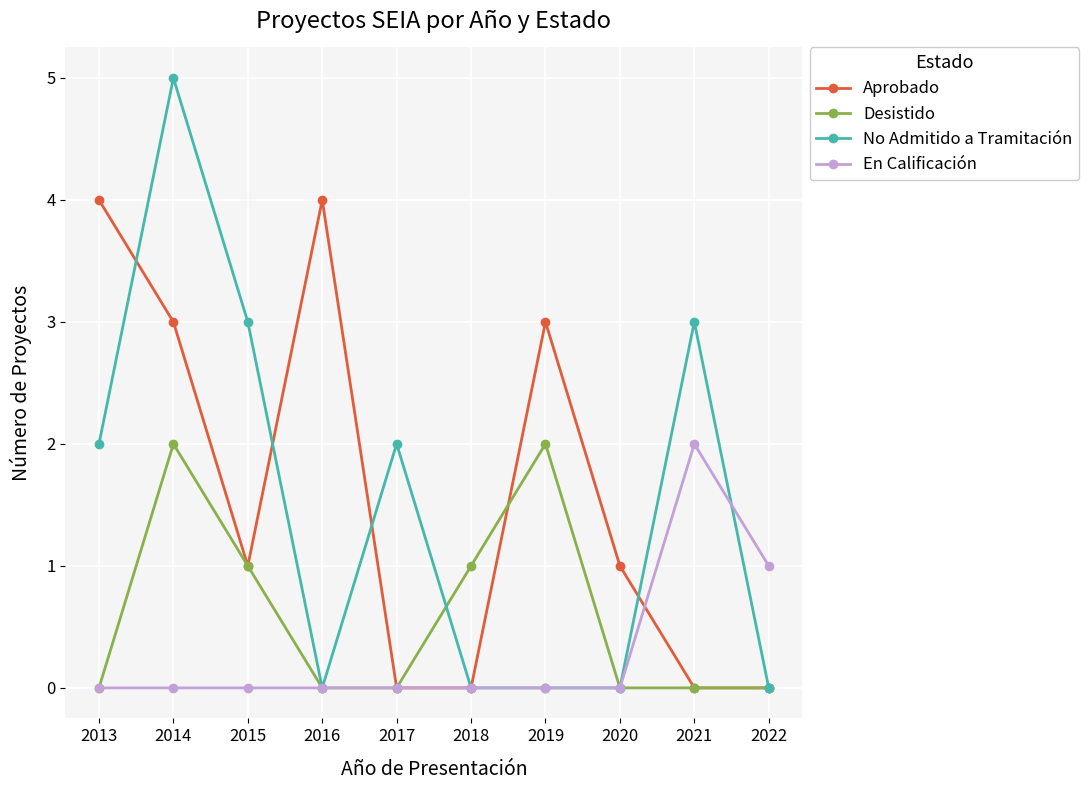

What is the difference between the maximum and second lowest values in the No Admitido a Tramitación series?

5